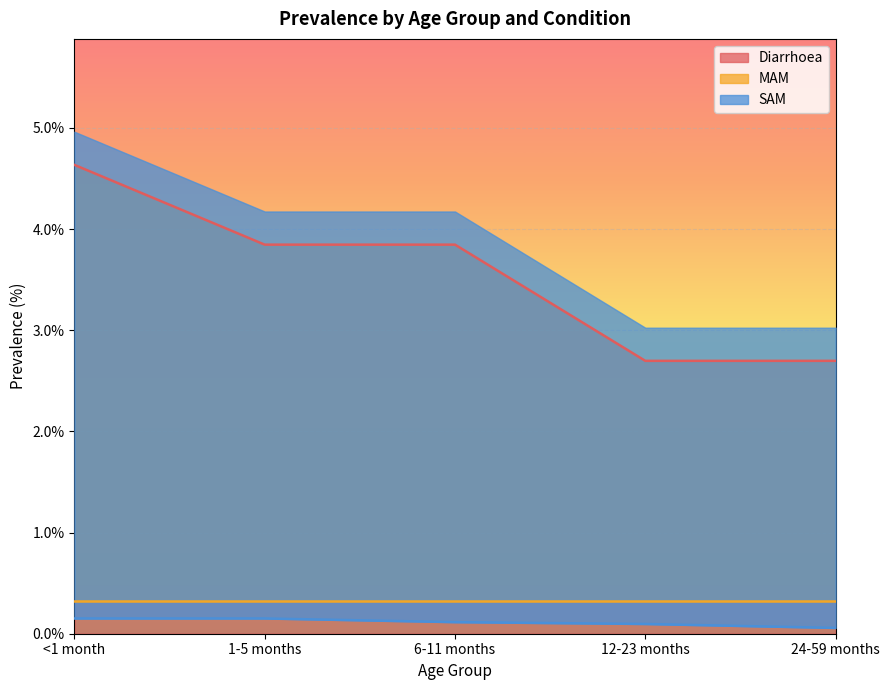

Count the SAM values in the range 0 to 1.

5